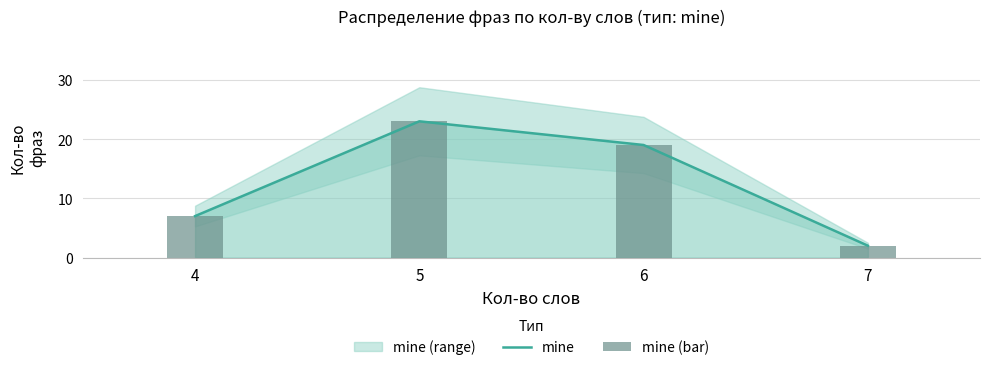

Between 4 and 6, which is larger?

6